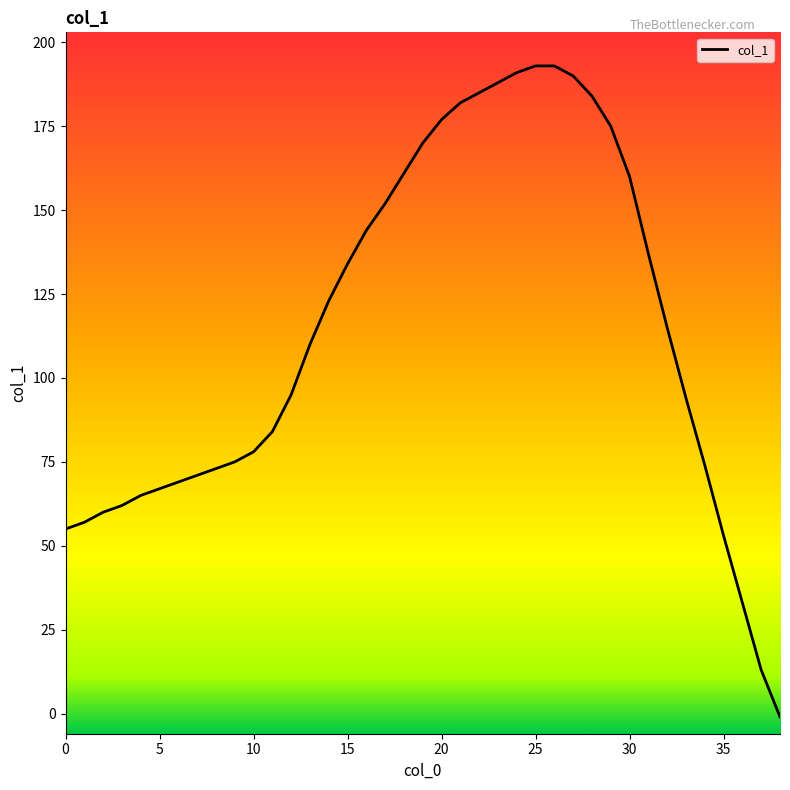

What is the difference between the maximum and minimum values?

194